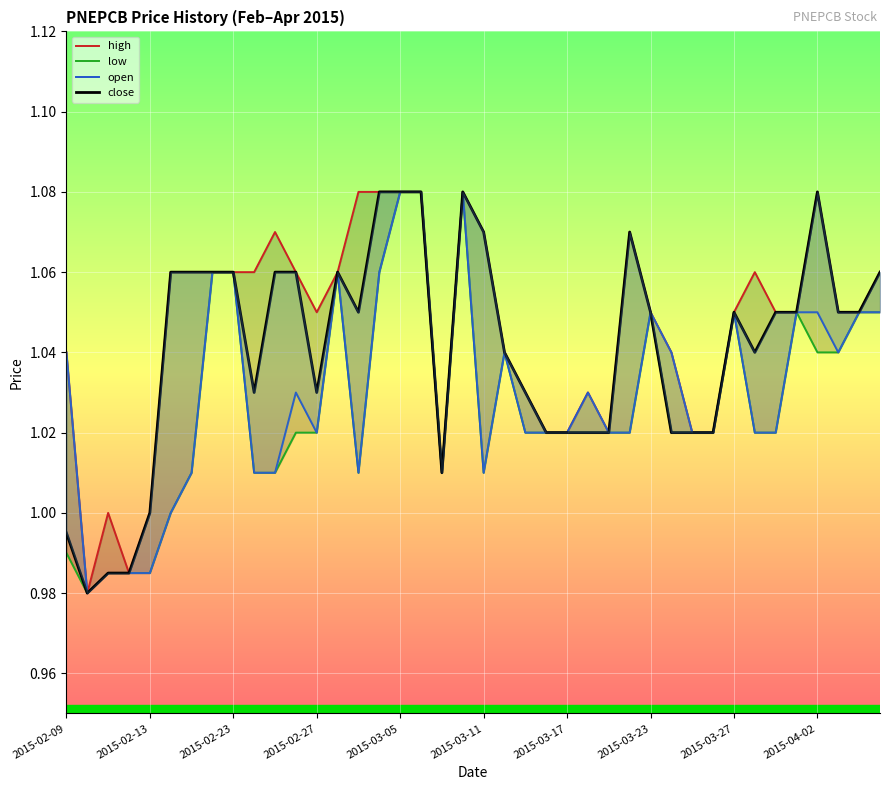

Which series changed the most between 2015-02-23 and 26?

low